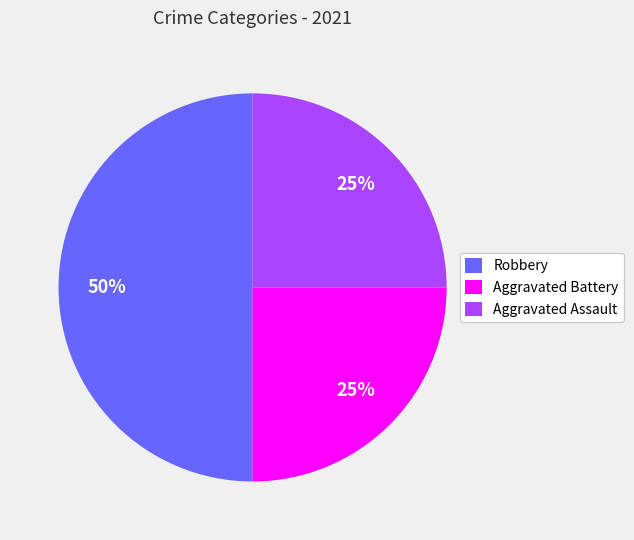

To the nearest percent, what is the combined percentage of Robbery and Aggravated Battery?

75%